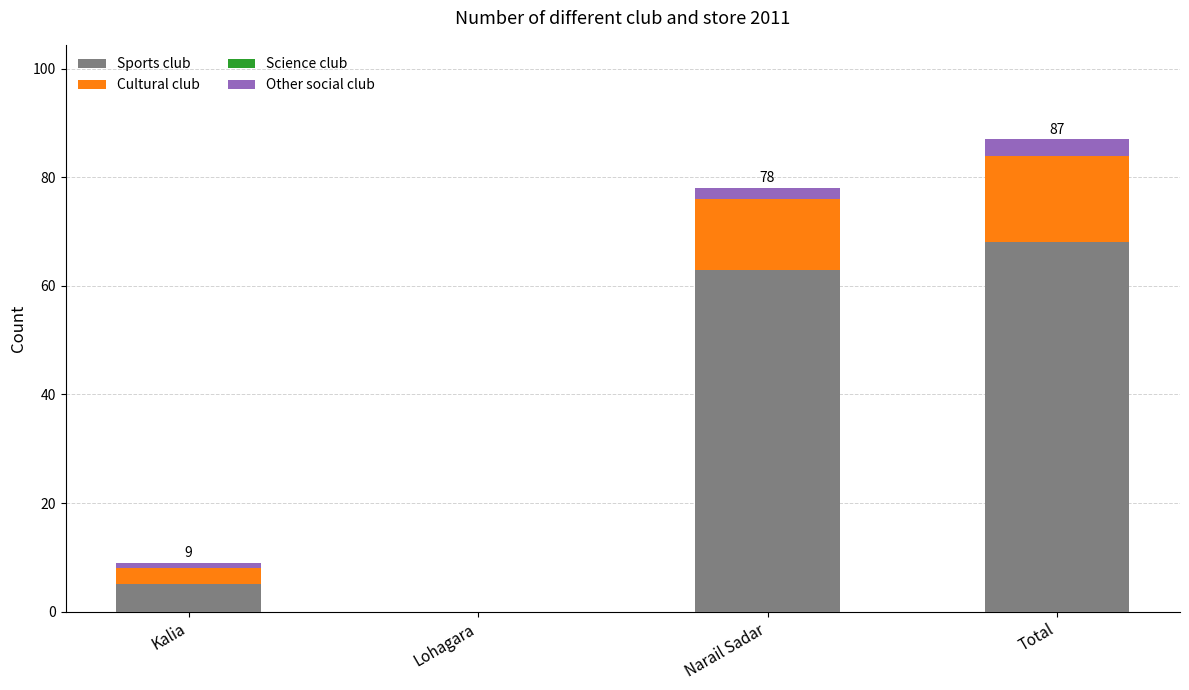

The Sports club series shows 63 at Narail Sadar. True or false?

True